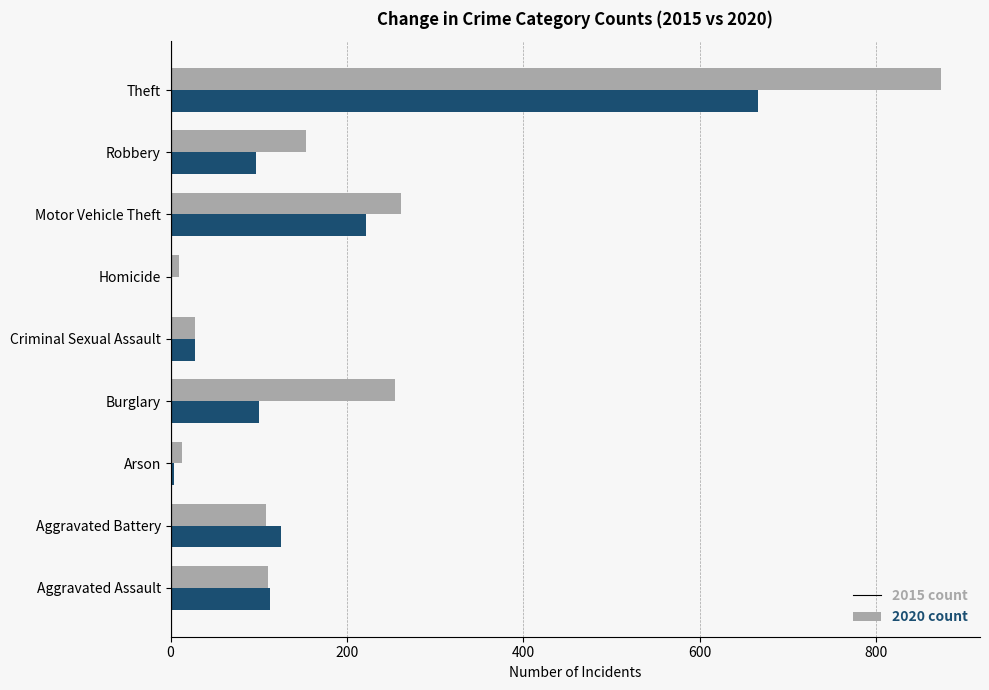

At which category is the sum across all series the highest?

Theft